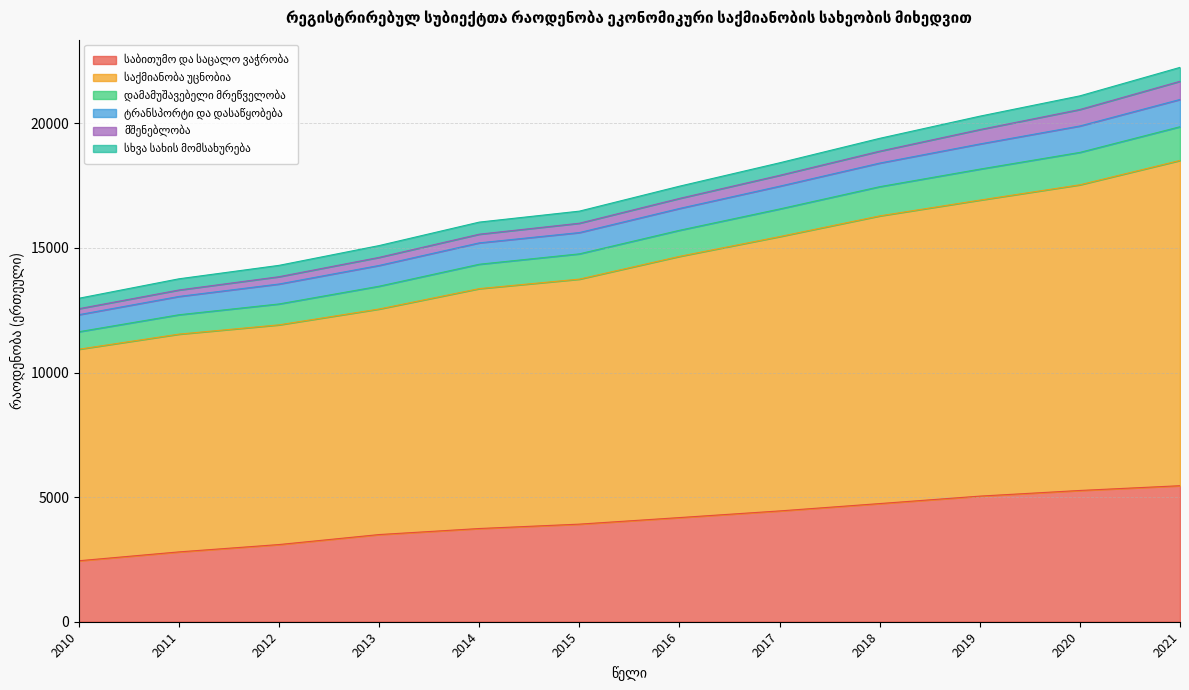

What is the sum of the საბითუმო და საცალო ვაჭრობა values at 2014 and 2013?

7238